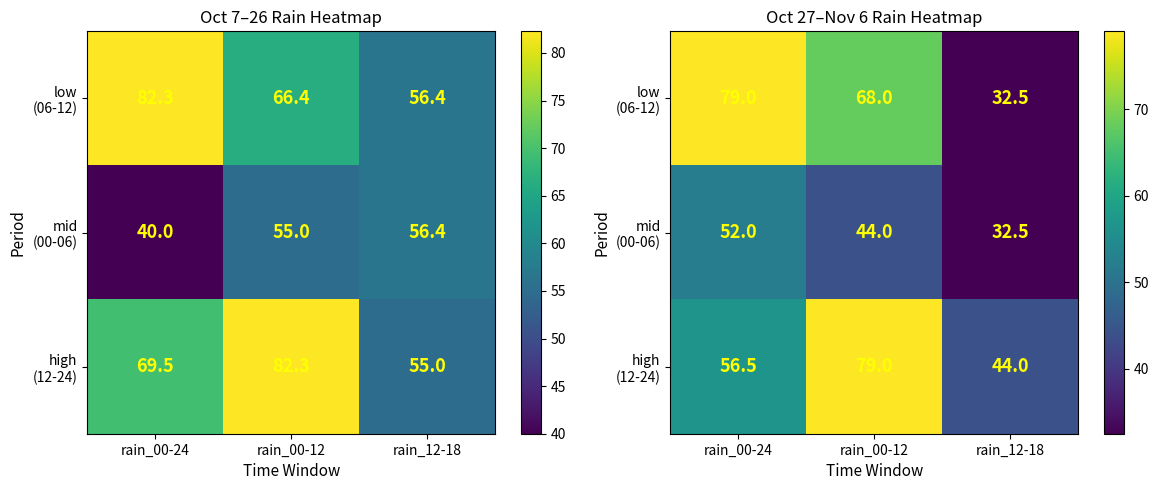

What is the lowest value of the mid (00-06) series?

32.5